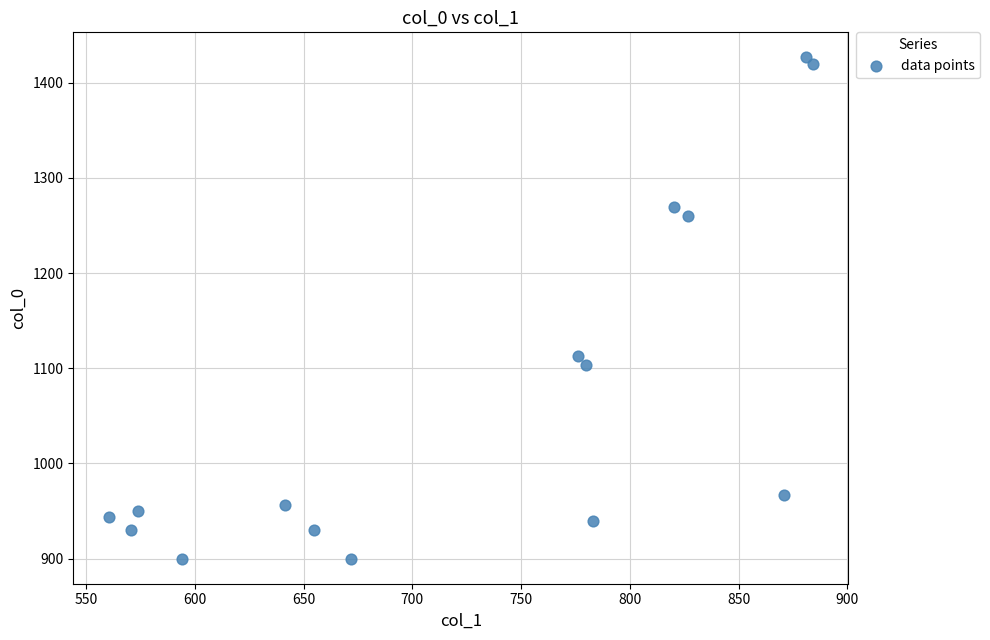

What Y value in the scatter plot is closest to 1163?

1113.3